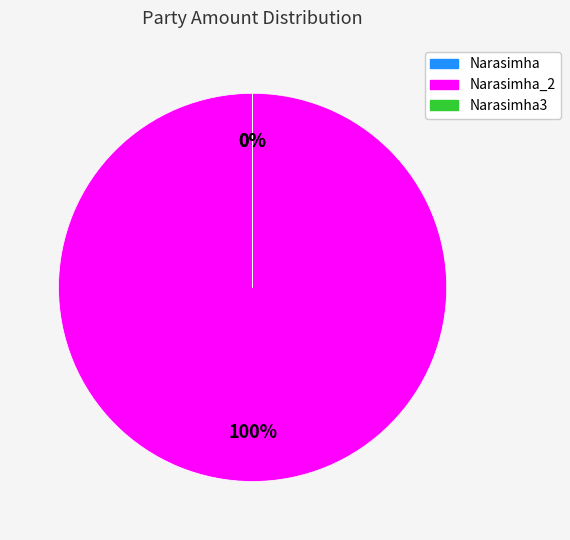

To the nearest percent, what is the average slice percentage?

33%